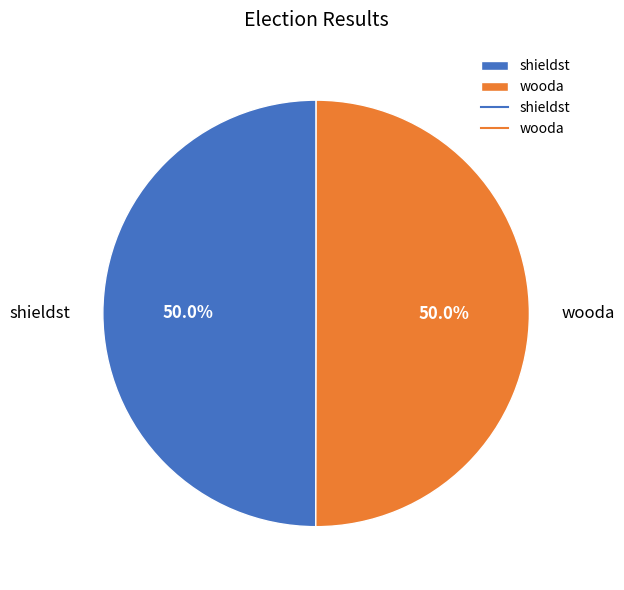

Combined, do wooda and shieldst account for over 50%?

Yes